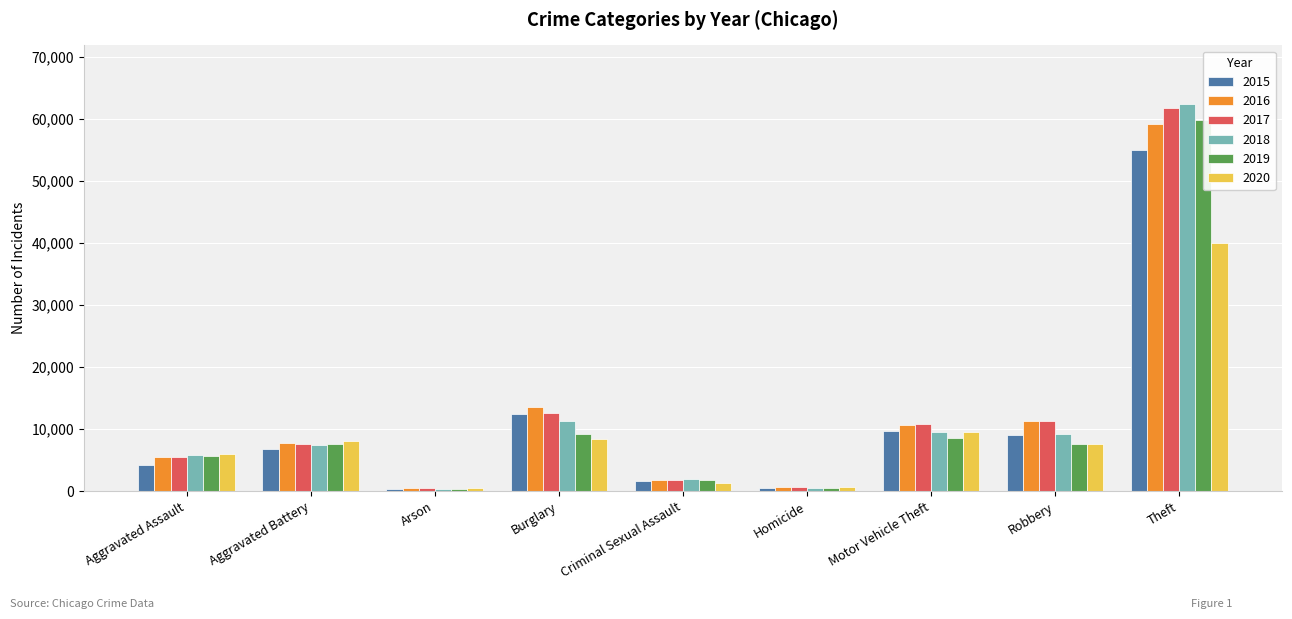

What are all the series names shown in the legend?

2015, 2016, 2017, 2018, 2019, 2020